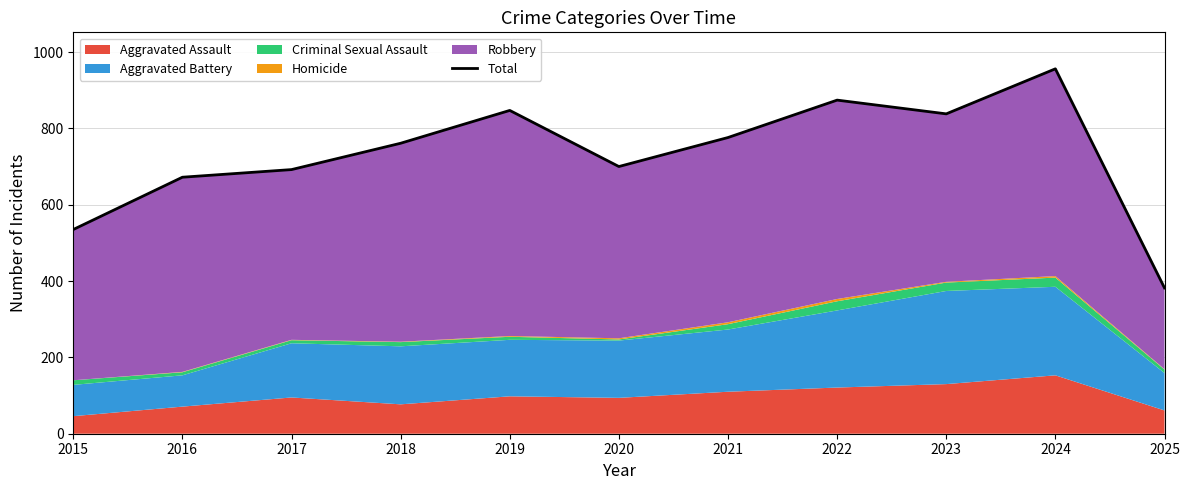

Approximately how many times larger is the value at 2017 compared to 2022?

0.8